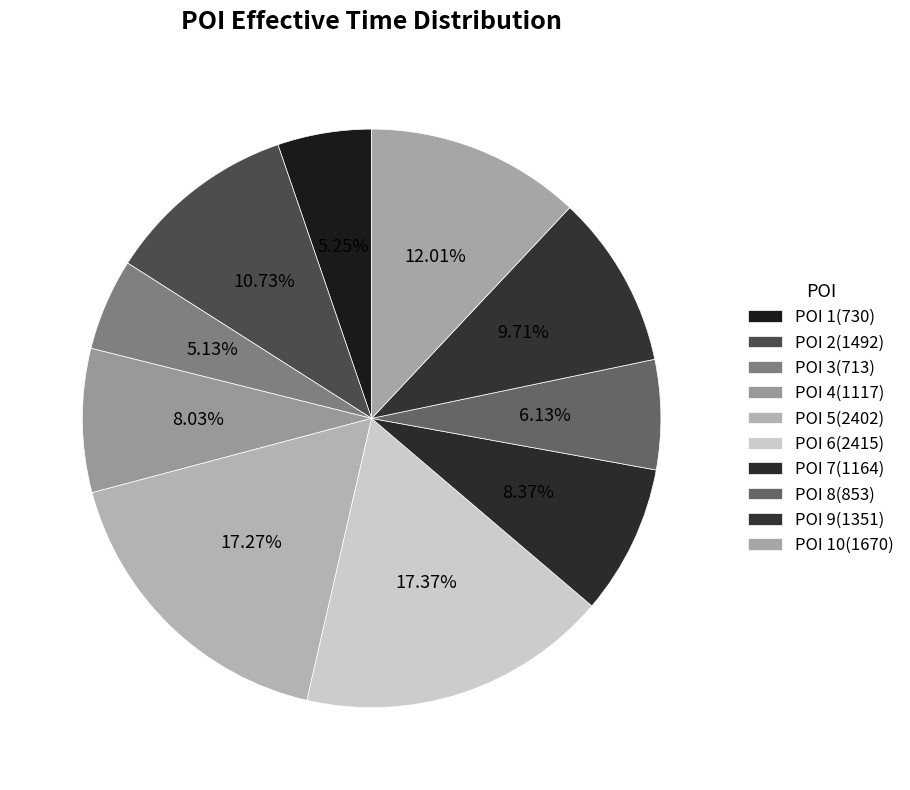

To the nearest percent, what is the difference between the POI 4(1117) and POI 3(713) slice percentages?

3%